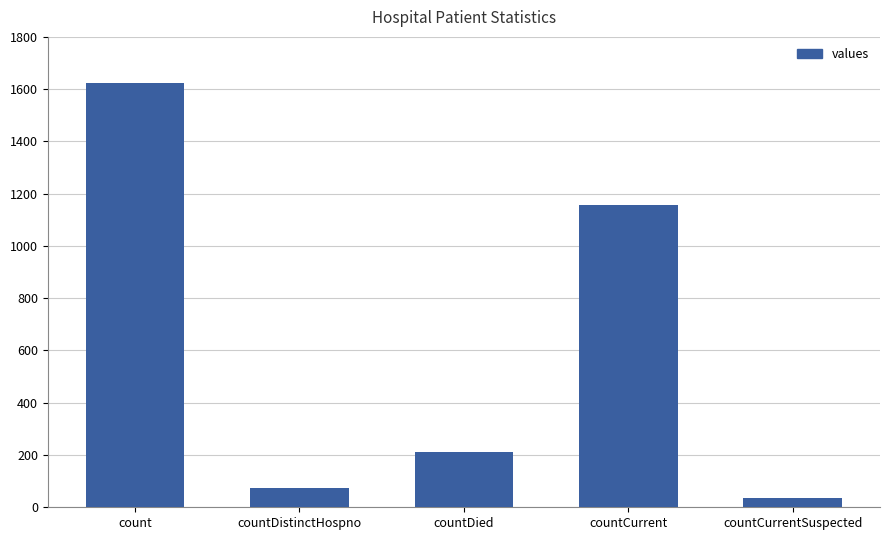

Rank the categories by value from lowest to highest.

countCurrentSuspected, countDistinctHospno, countDied, countCurrent, count